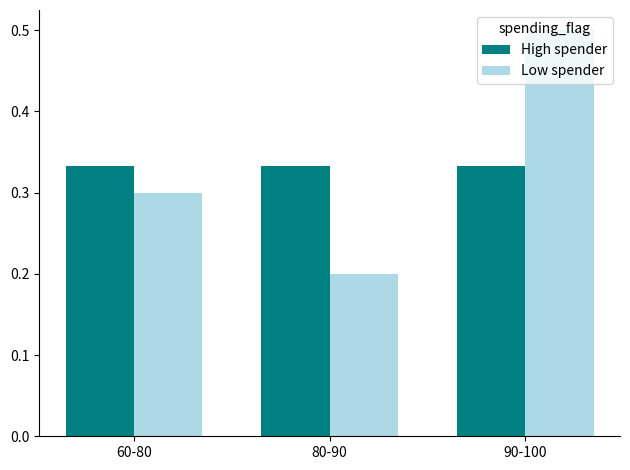

True or false: Low spender has a value of 0.3 at 80-90.

False